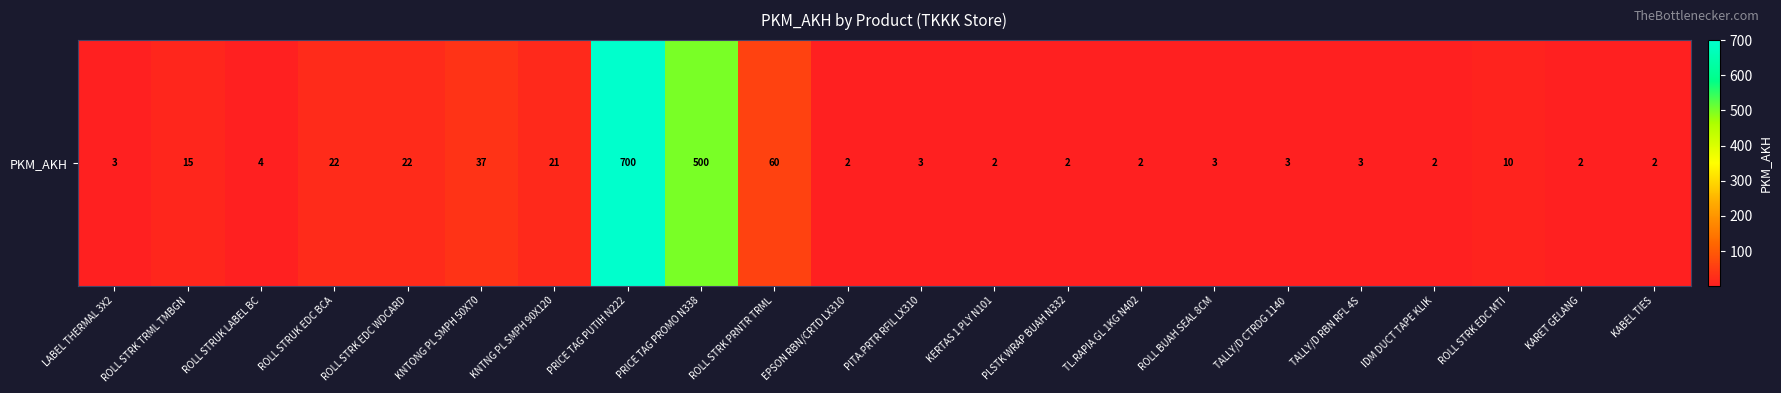

What is the ratio of the value at ROLL STRK TRML TMBGN to the value at TALLY/D RBN RFL 4S?

5.0